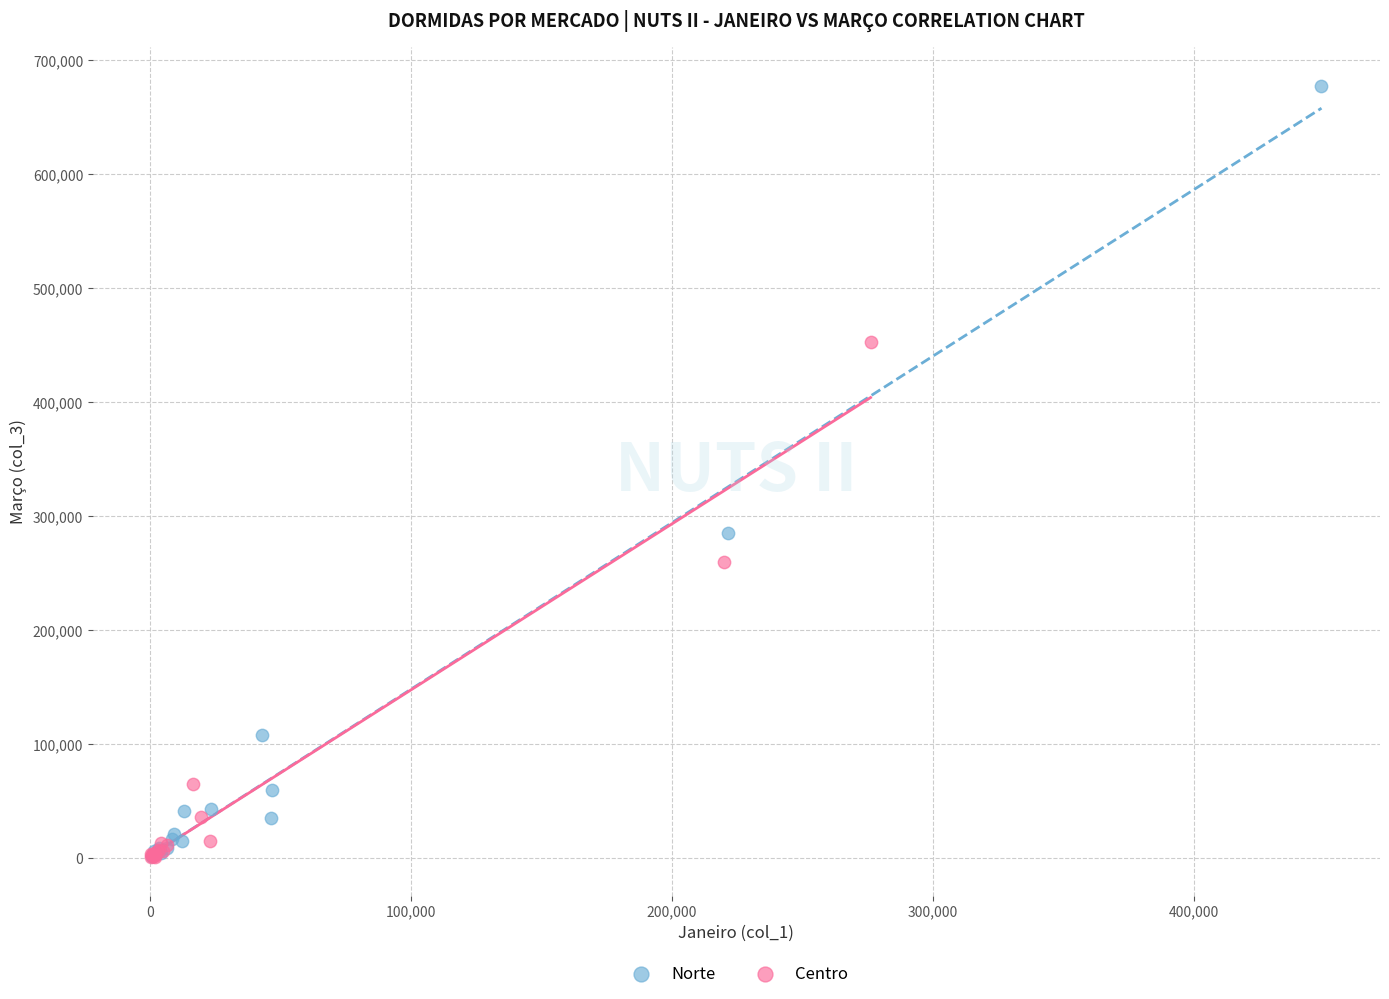

What are all the series names shown in the legend?

Norte, Centro